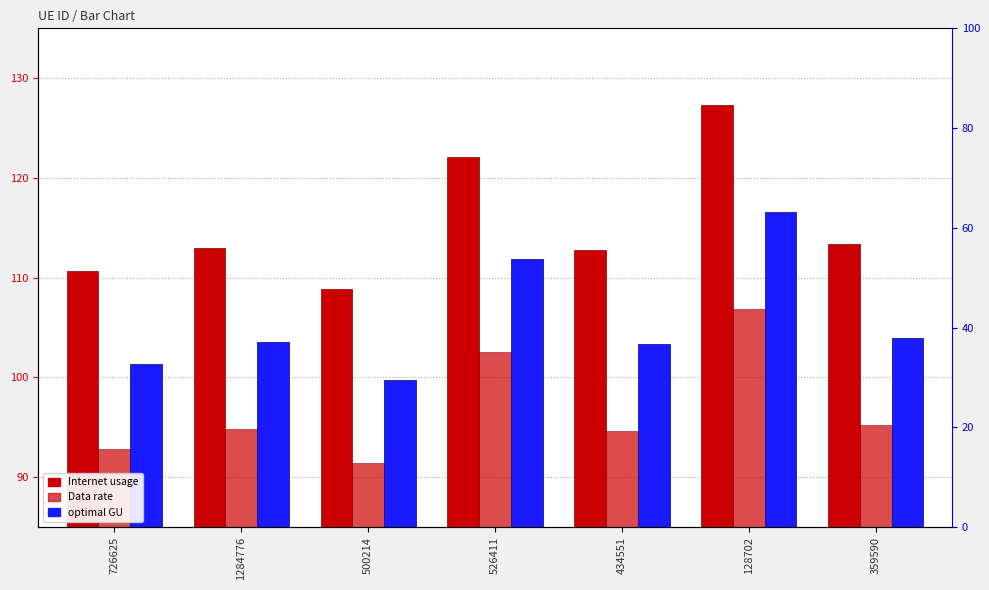

Does the chart contain stacked bars?

No